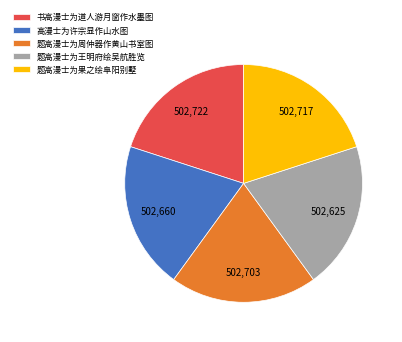

True or false: 书高漫士为道人游月窗作水墨图 accounts for 20% of the total.

True